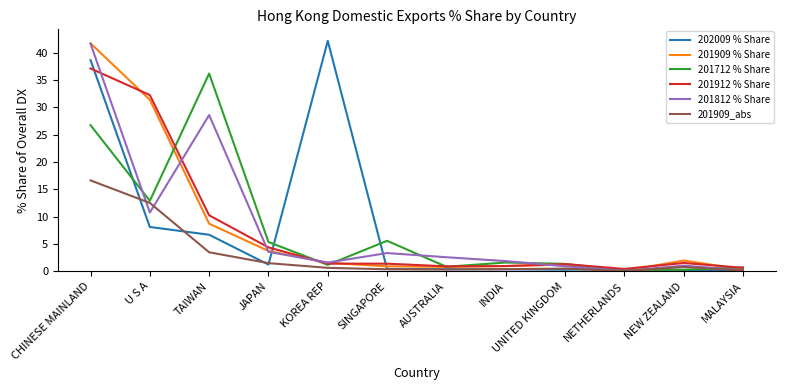

How many lines are shown in the chart?

6